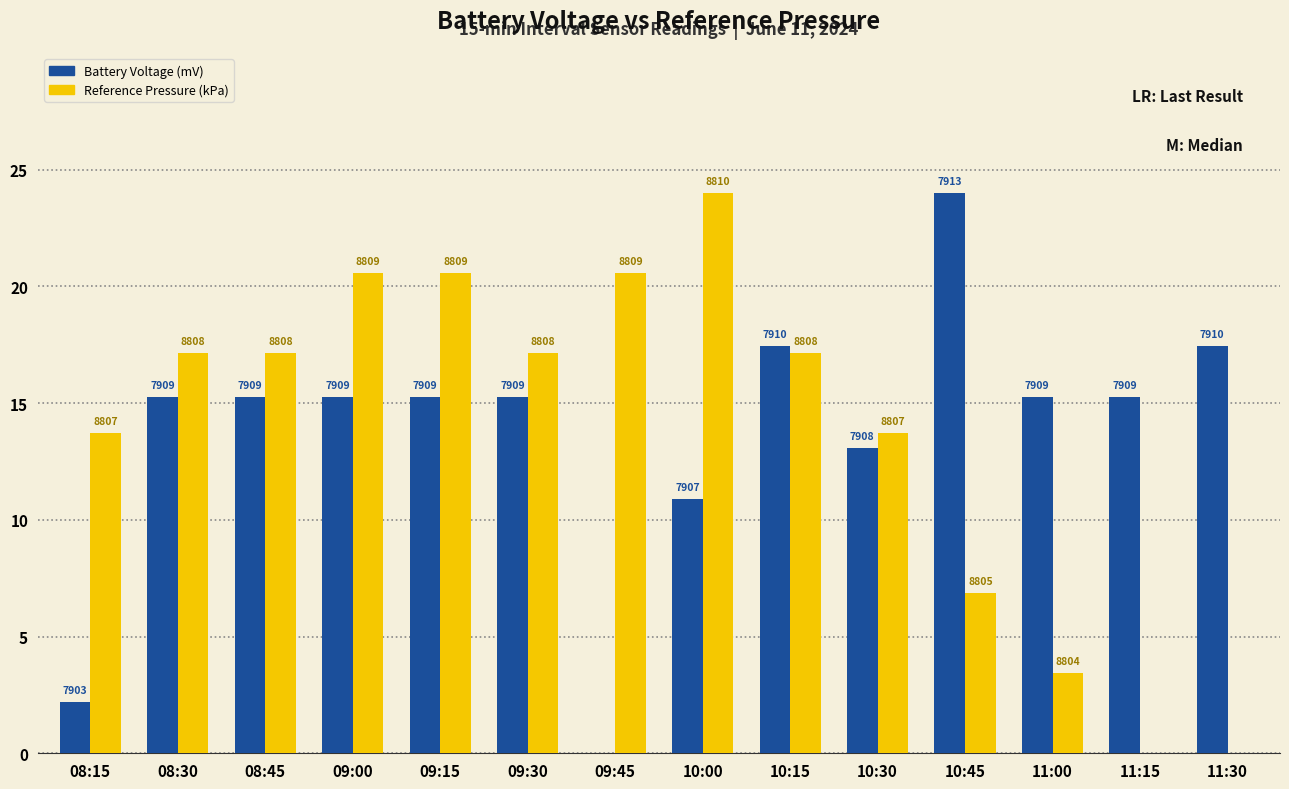

Reading left to right, transcribe all the data shown in this chart.

Battery Voltage (mV): 2.2	15.3	15.3	15.3	15.3	15.3	0.0	10.9	17.5	13.1	24.0	15.3	15.3	17.5
Reference Pressure (kPa): 13.7	17.1	17.1	20.6	20.6	17.1	20.6	24.0	17.1	13.7	6.9	3.4	0.0	0.0